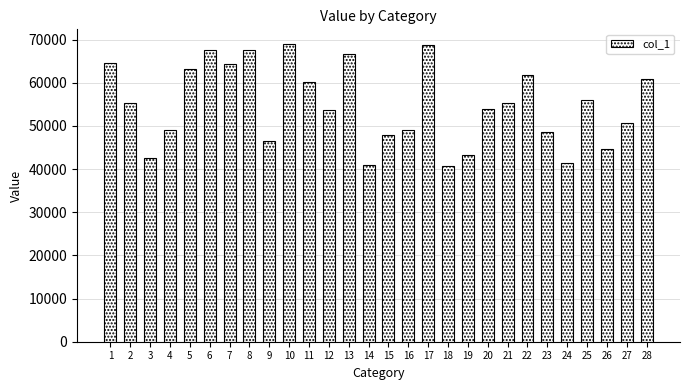

What is the average value?

54787.0